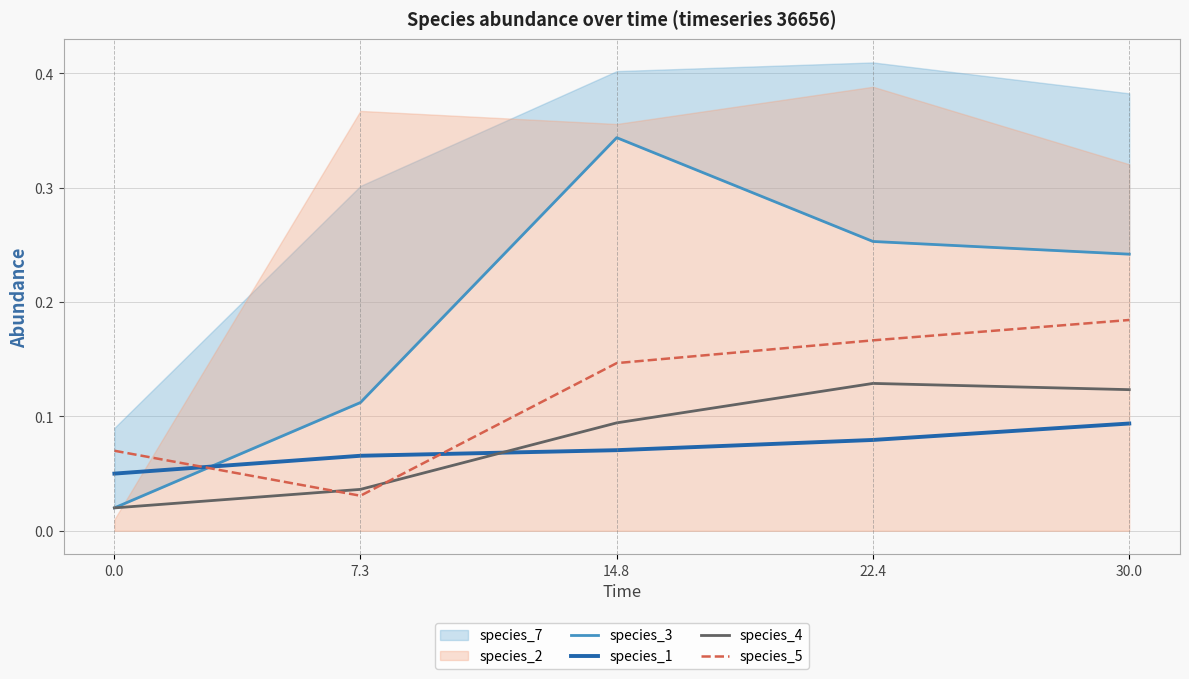

How many interior local peaks does the species_4 series have?

1